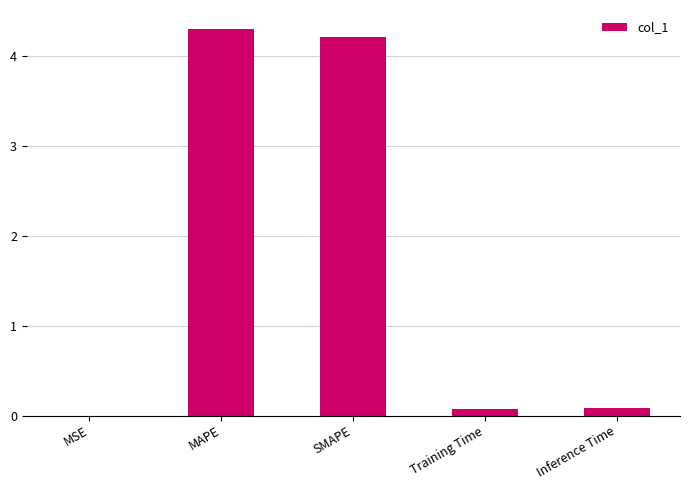

What is the approximate value at MAPE?

4.3